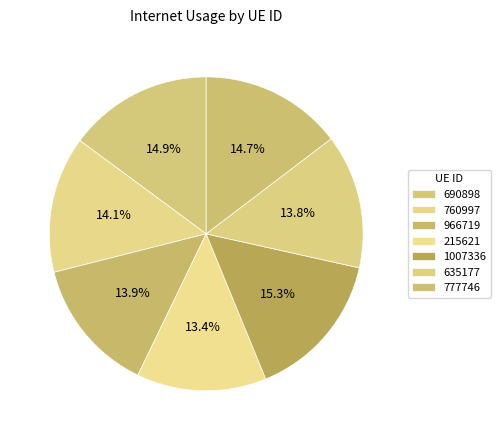

To the nearest percent, what is the average slice percentage?

14%